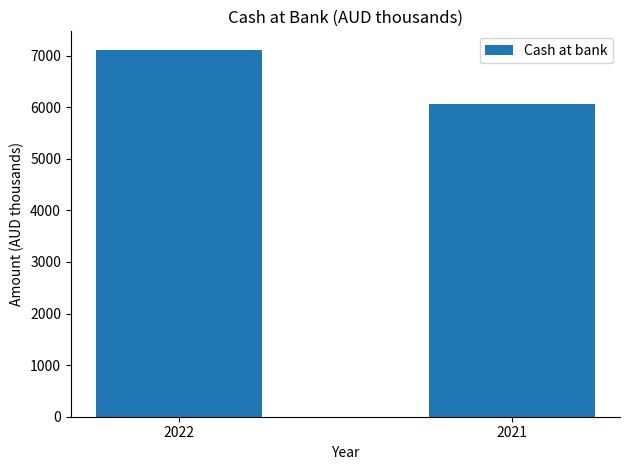

Which label corresponds to the smallest value in the chart?

2021